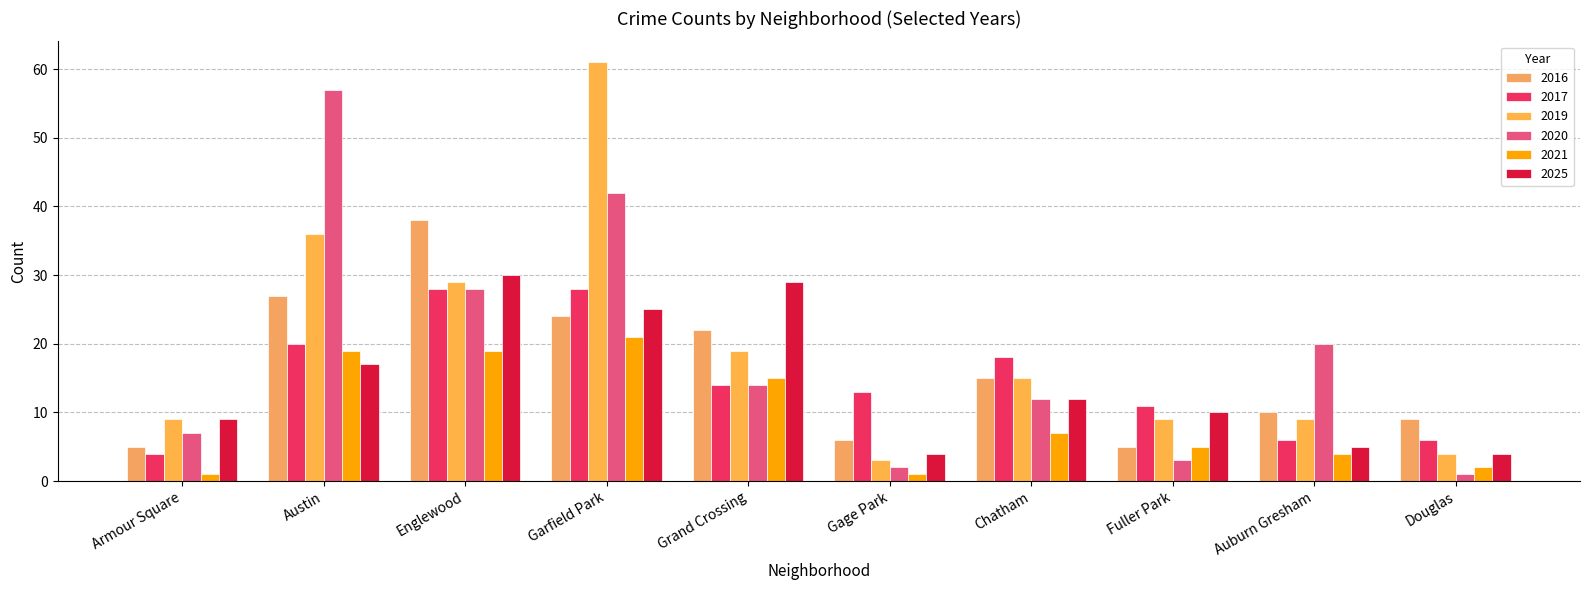

What are all the series names shown in the legend?

2016, 2017, 2019, 2020, 2021, 2025